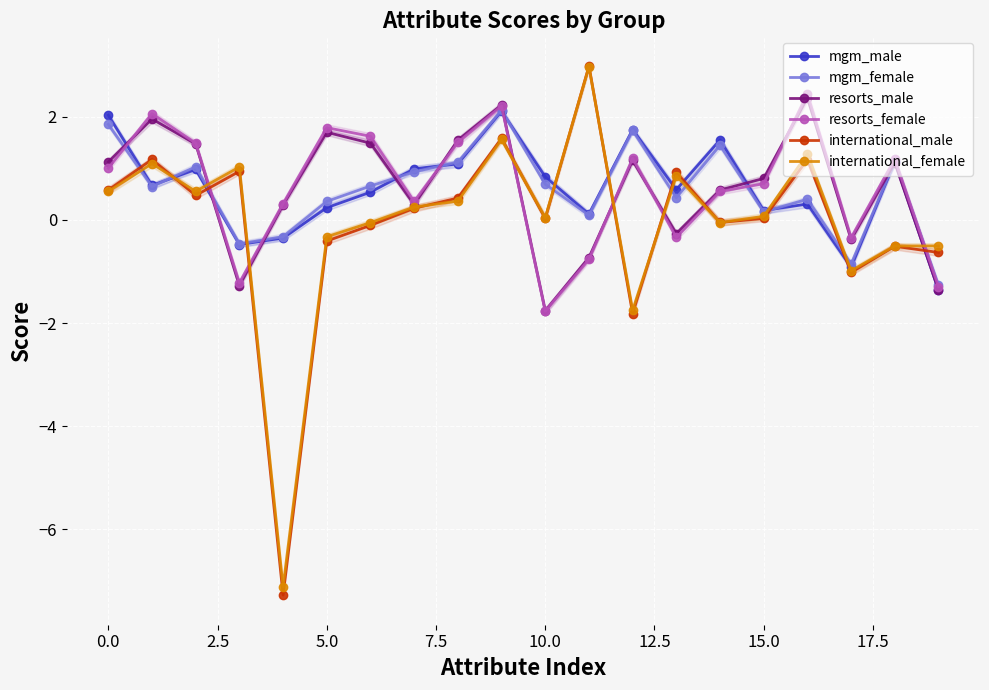

Which series has the widest spread of values?

international_male